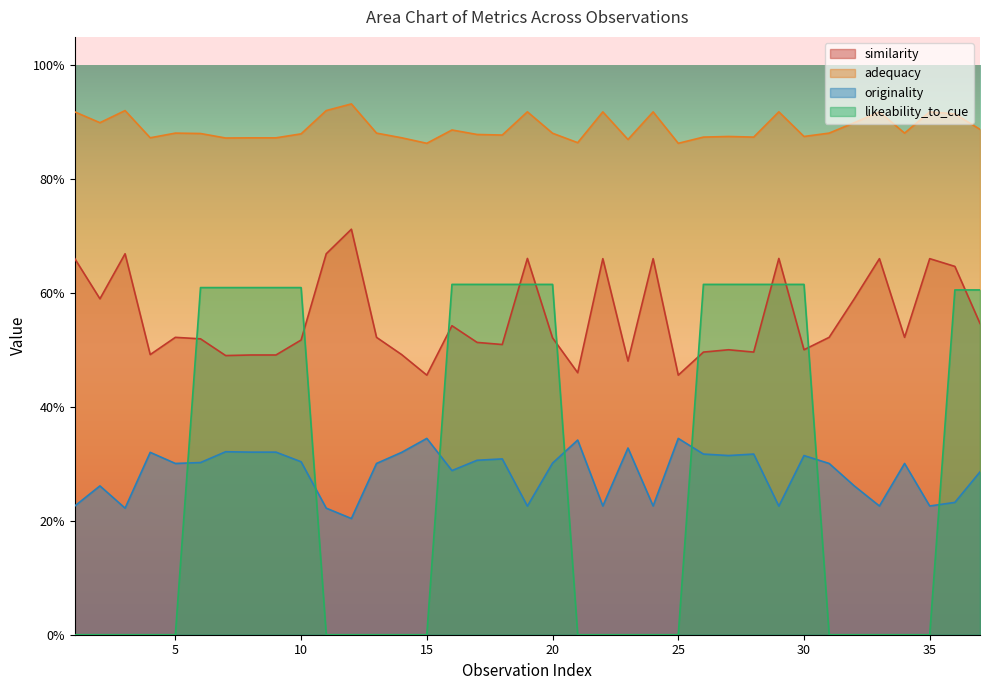

Reading left to right, list all the values displayed in this chart.

similarity: 0.7	0.6	0.7	0.5	0.5	0.5	0.5	0.5	0.5	0.5	0.7	0.7	0.5	0.5	0.5	0.5	0.5	0.5	0.7	0.5	0.5	0.7	0.5	0.7	0.5	0.5	0.5	0.5	0.7	0.5	0.5	0.6	0.7	0.5	0.7	0.6	0.5
adequacy: 0.9	0.9	0.9	0.9	0.9	0.9	0.9	0.9	0.9	0.9	0.9	0.9	0.9	0.9	0.9	0.9	0.9	0.9	0.9	0.9	0.9	0.9	0.9	0.9	0.9	0.9	0.9	0.9	0.9	0.9	0.9	0.9	0.9	0.9	0.9	0.9	0.9
originality: 0.2	0.3	0.2	0.3	0.3	0.3	0.3	0.3	0.3	0.3	0.2	0.2	0.3	0.3	0.3	0.3	0.3	0.3	0.2	0.3	0.3	0.2	0.3	0.2	0.3	0.3	0.3	0.3	0.2	0.3	0.3	0.3	0.2	0.3	0.2	0.2	0.3
likeability_to_cue: 0.0	0.0	0.0	0.0	0.0	0.6	0.6	0.6	0.6	0.6	0.0	0.0	0.0	0.0	0.0	0.6	0.6	0.6	0.6	0.6	0.0	0.0	0.0	0.0	0.0	0.6	0.6	0.6	0.6	0.6	0.0	0.0	0.0	0.0	0.0	0.6	0.6